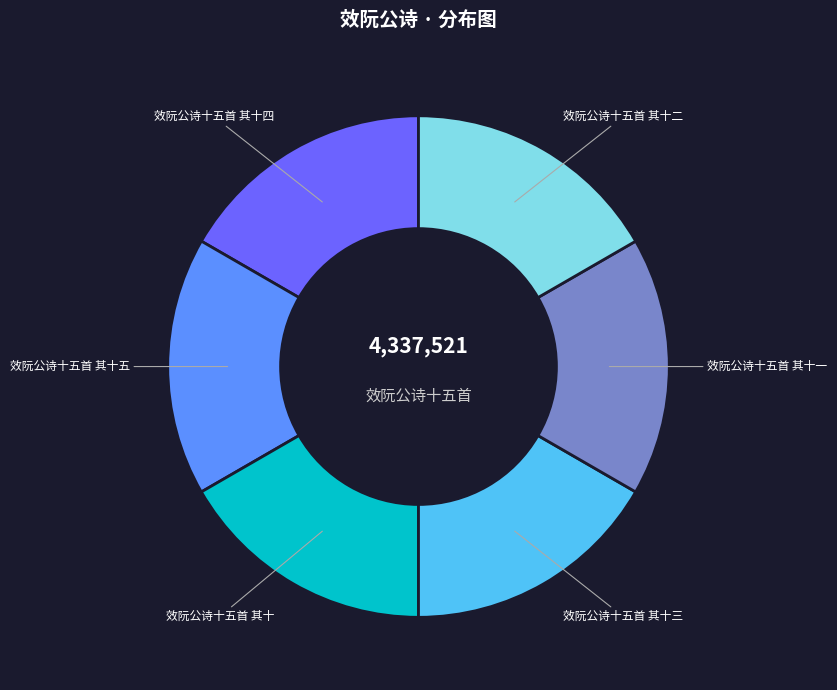

What is the ratio of the value at 效阮公诗十五首 其十二 to the value at 效阮公诗十五首 其十一?

1.0